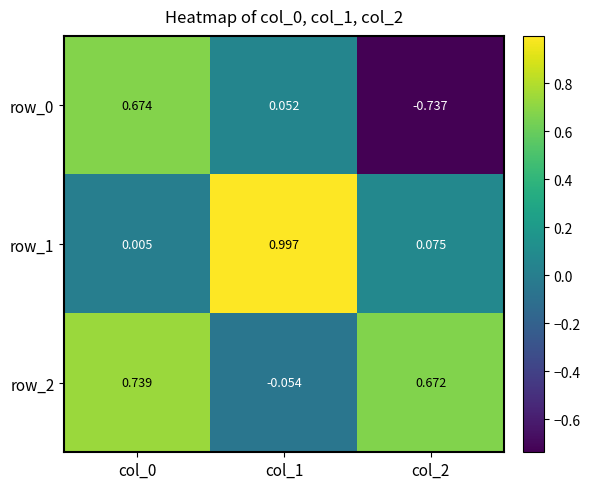

Which category has the highest value across all series?

col_1